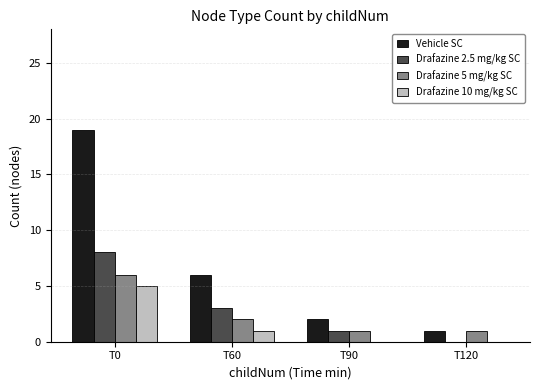

Which series changed the most between T0 and T120?

Vehicle SC